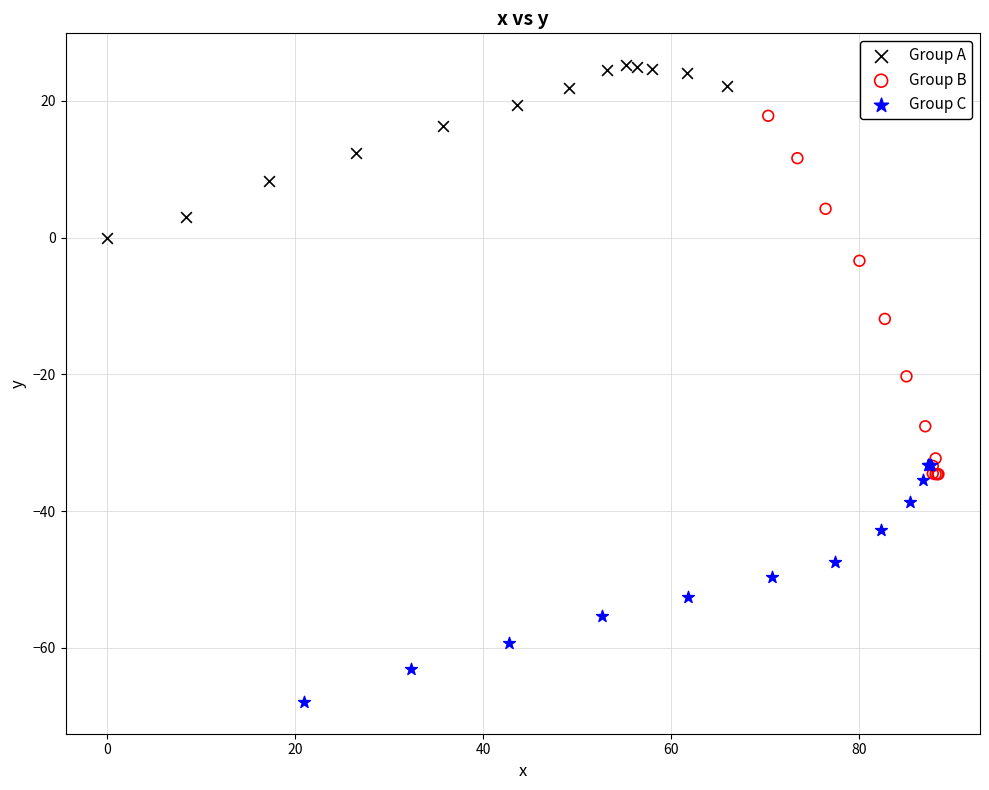

Which series has the widest spread of Y values?

Group B